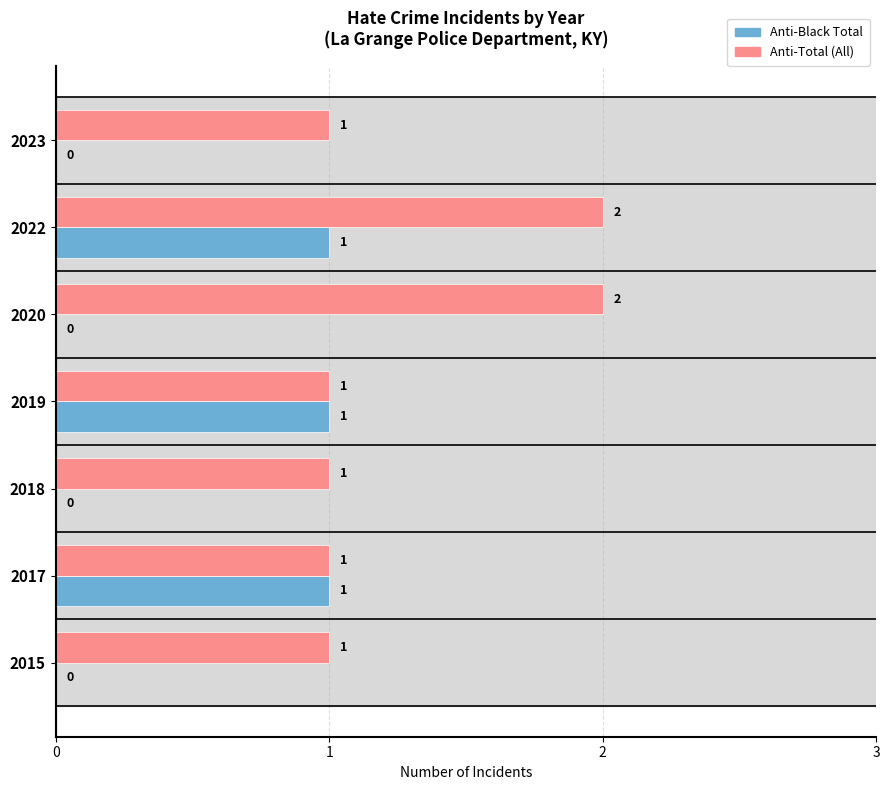

At which category is the sum across all series the highest?

2022